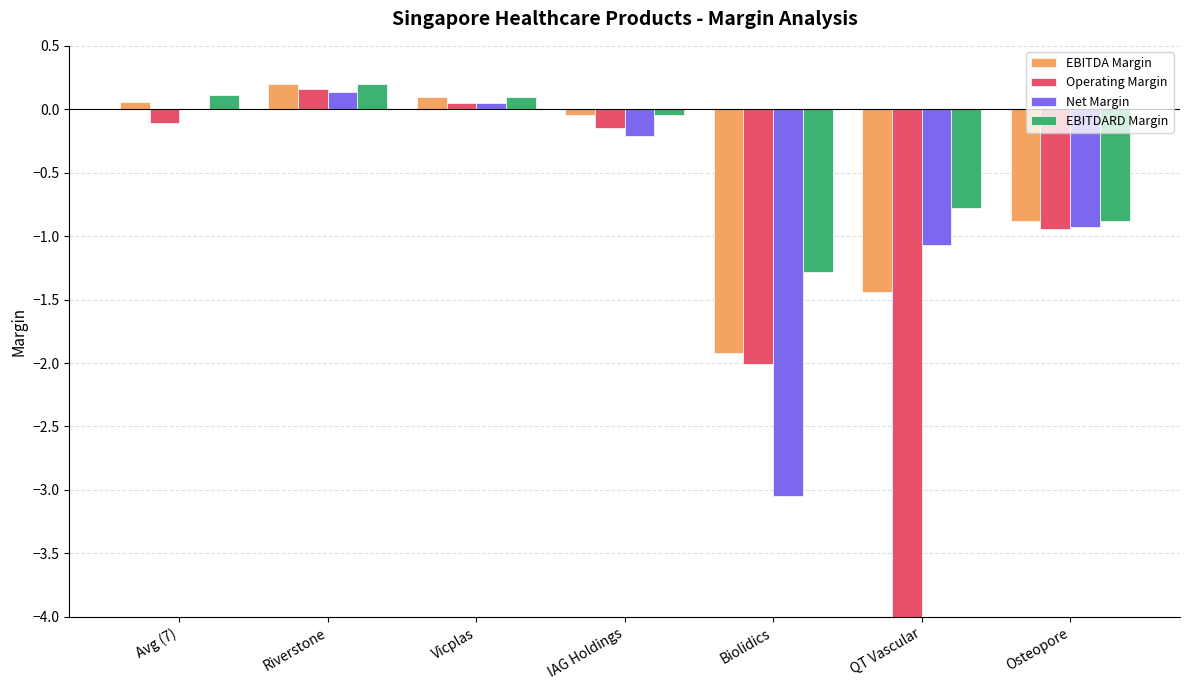

At which category is the sum across all series the highest?

Riverstone